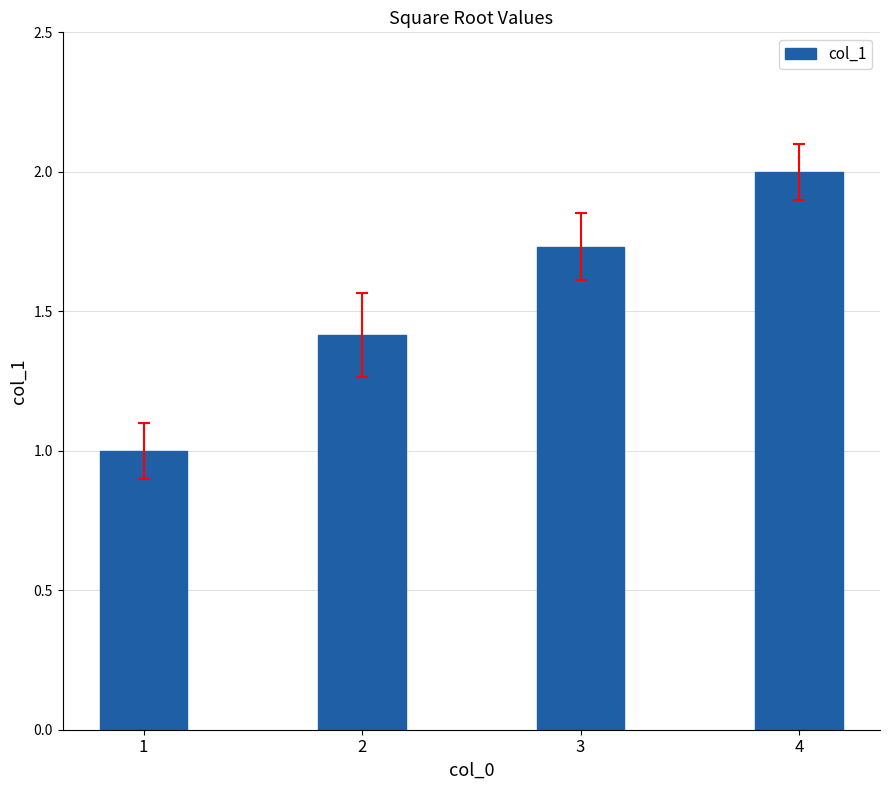

What value does the data have at 1?

1.0